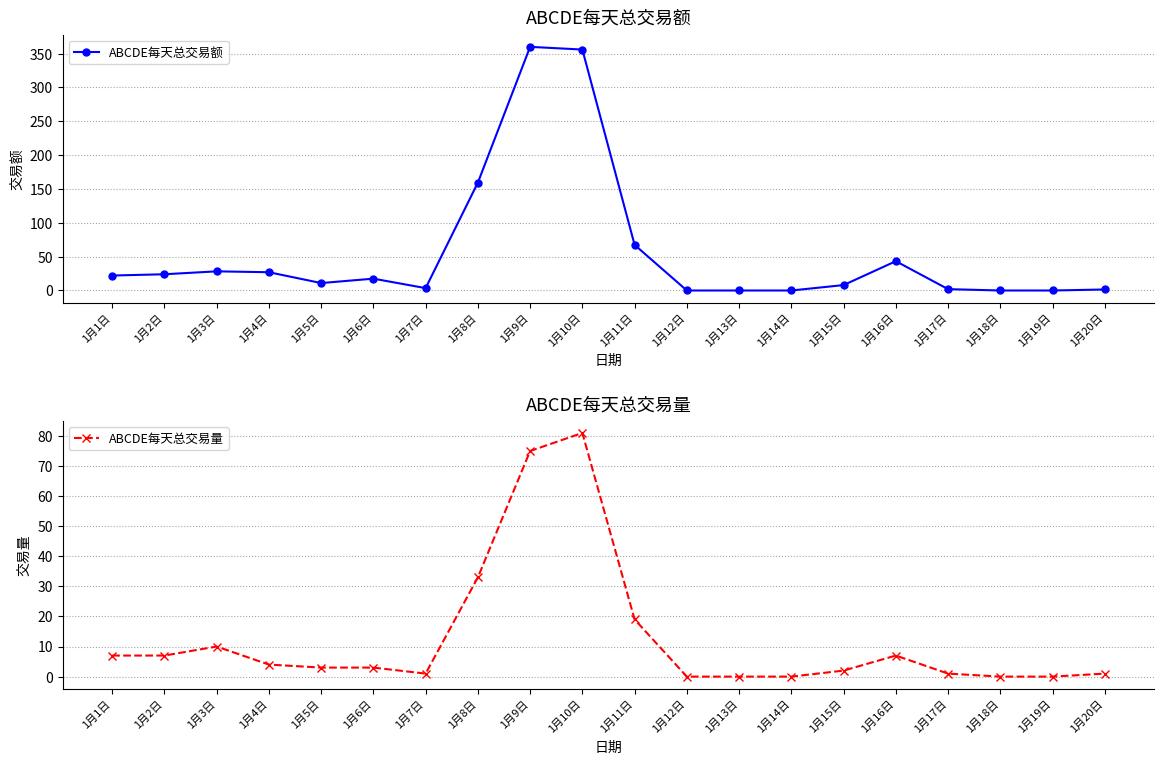

Between 1月3日 and 1月19日, which series saw the biggest shift?

ABCDE每天总交易额